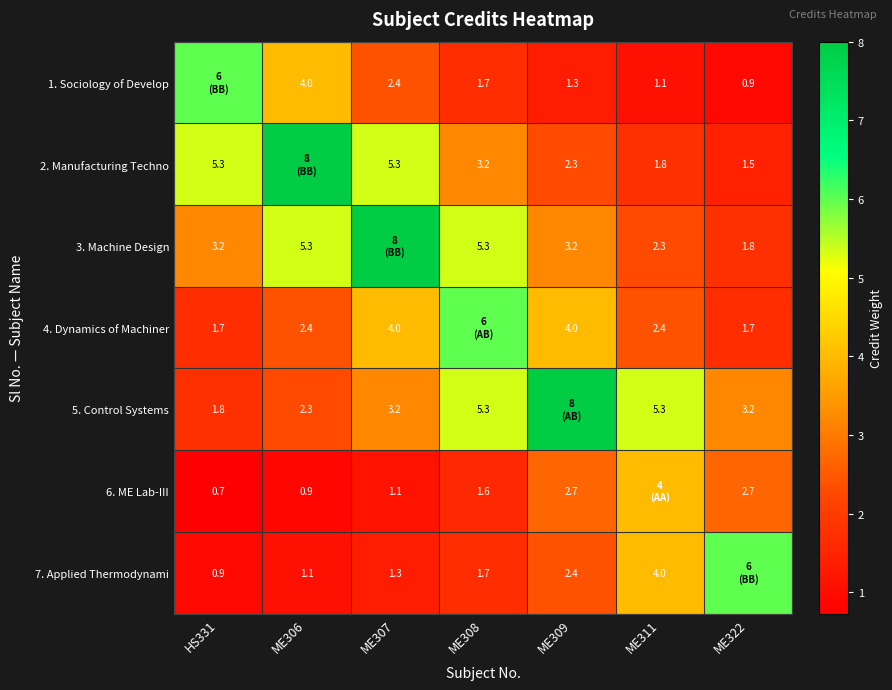

What is the difference between the 7. Applied Thermodynami values at ME308 and ME309?

0.7